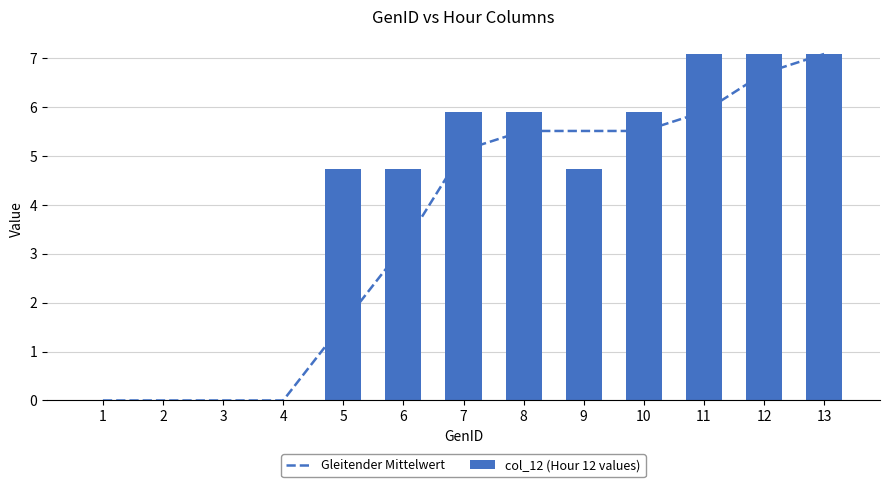

How many positive values does the Gleitender Mittelwert series have?

9